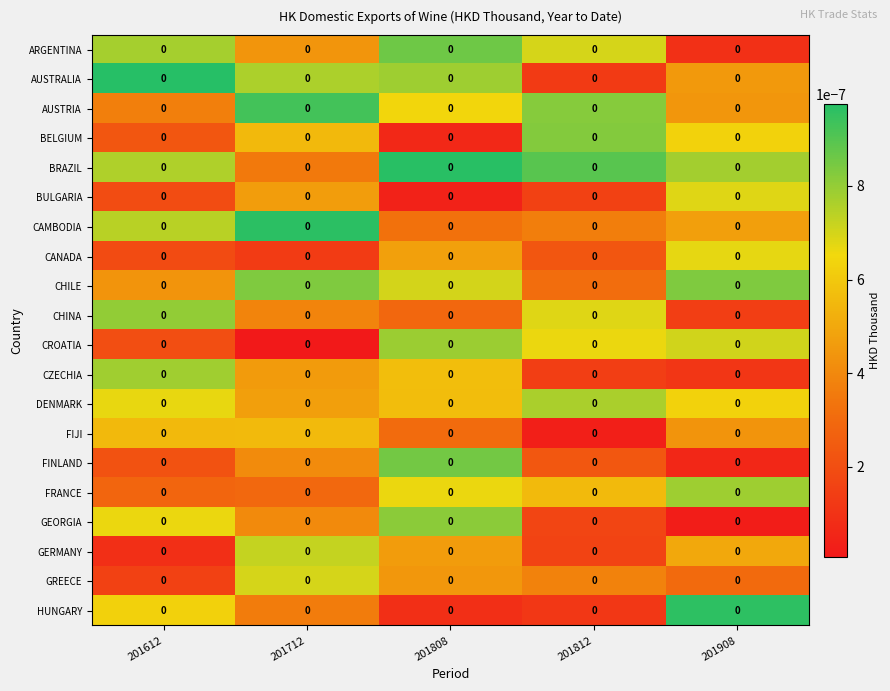

At which category does the chart reach its minimum across all series?

201712